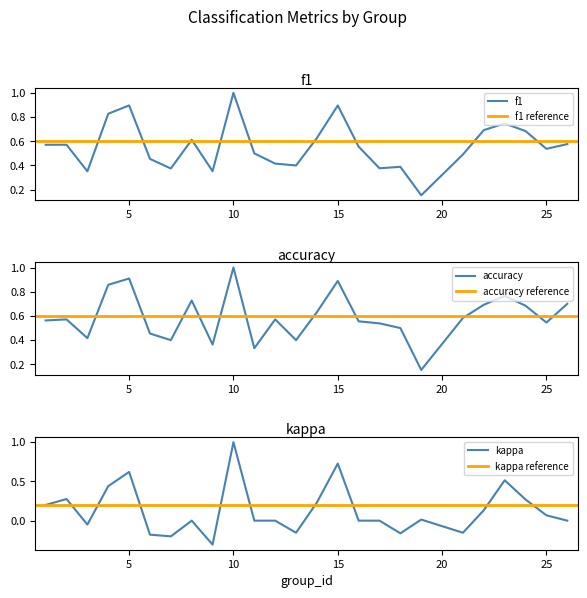

What value does the accuracy series have at 8?

0.7